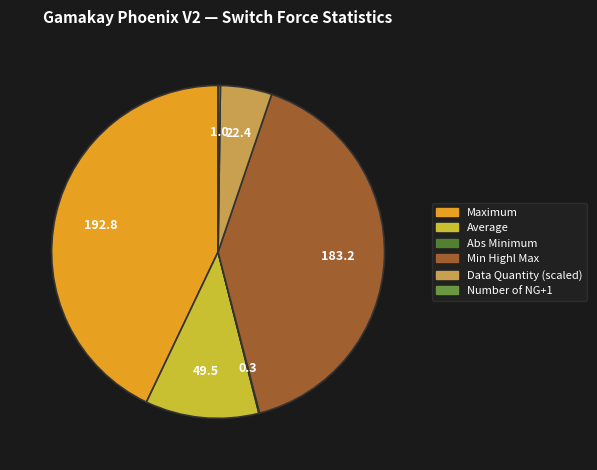

Which slice is the largest?

Maximum